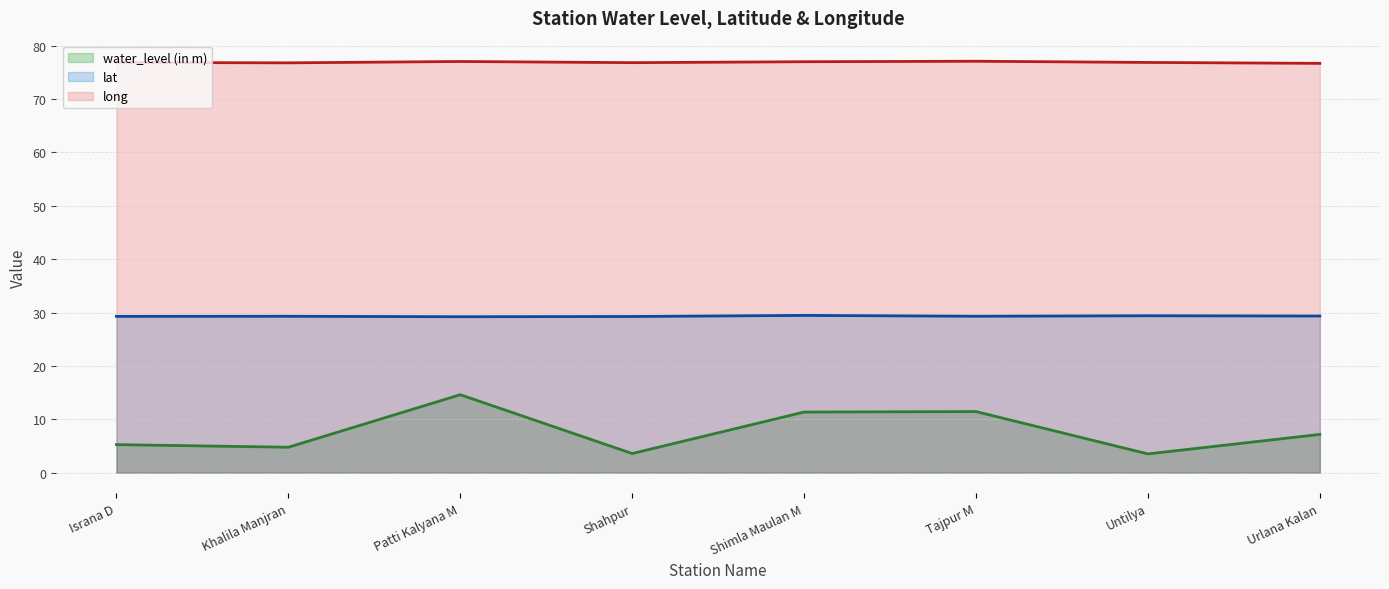

Is it true that lat equals 29.3 at Shahpur?

True